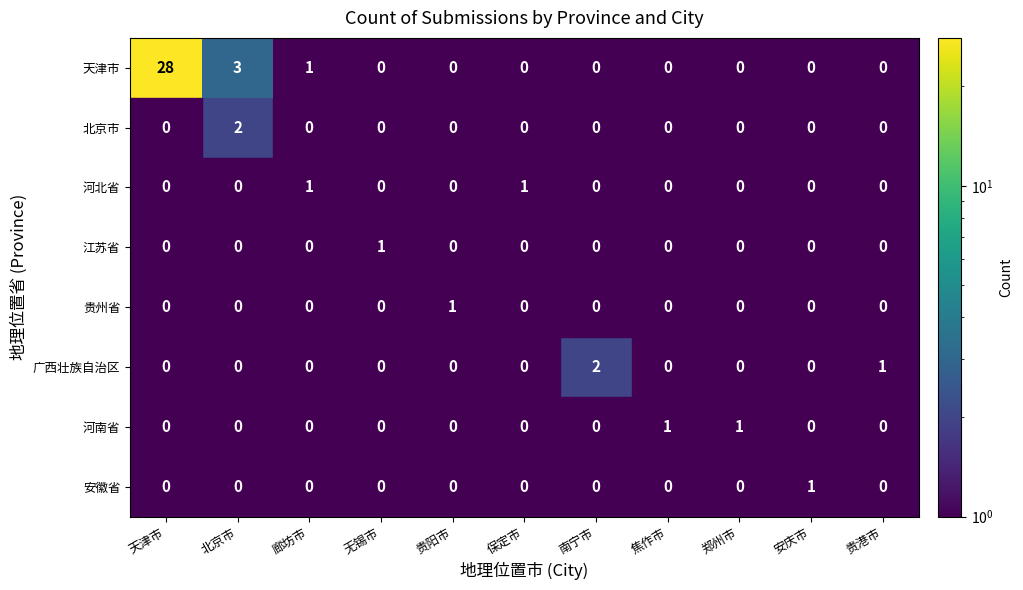

Which series has the widest spread of values?

天津市